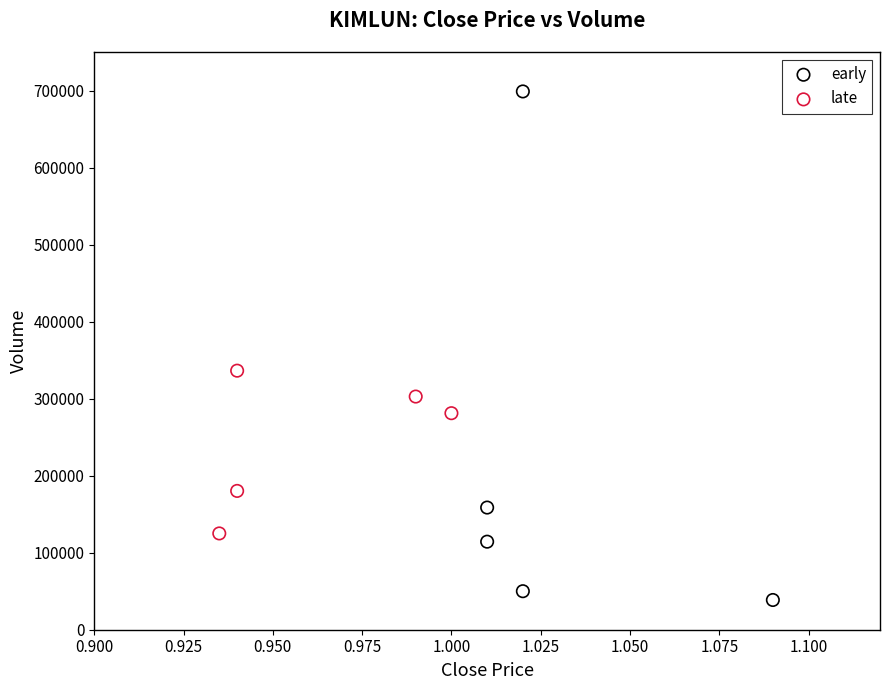

Which series contains the highest Y value?

early